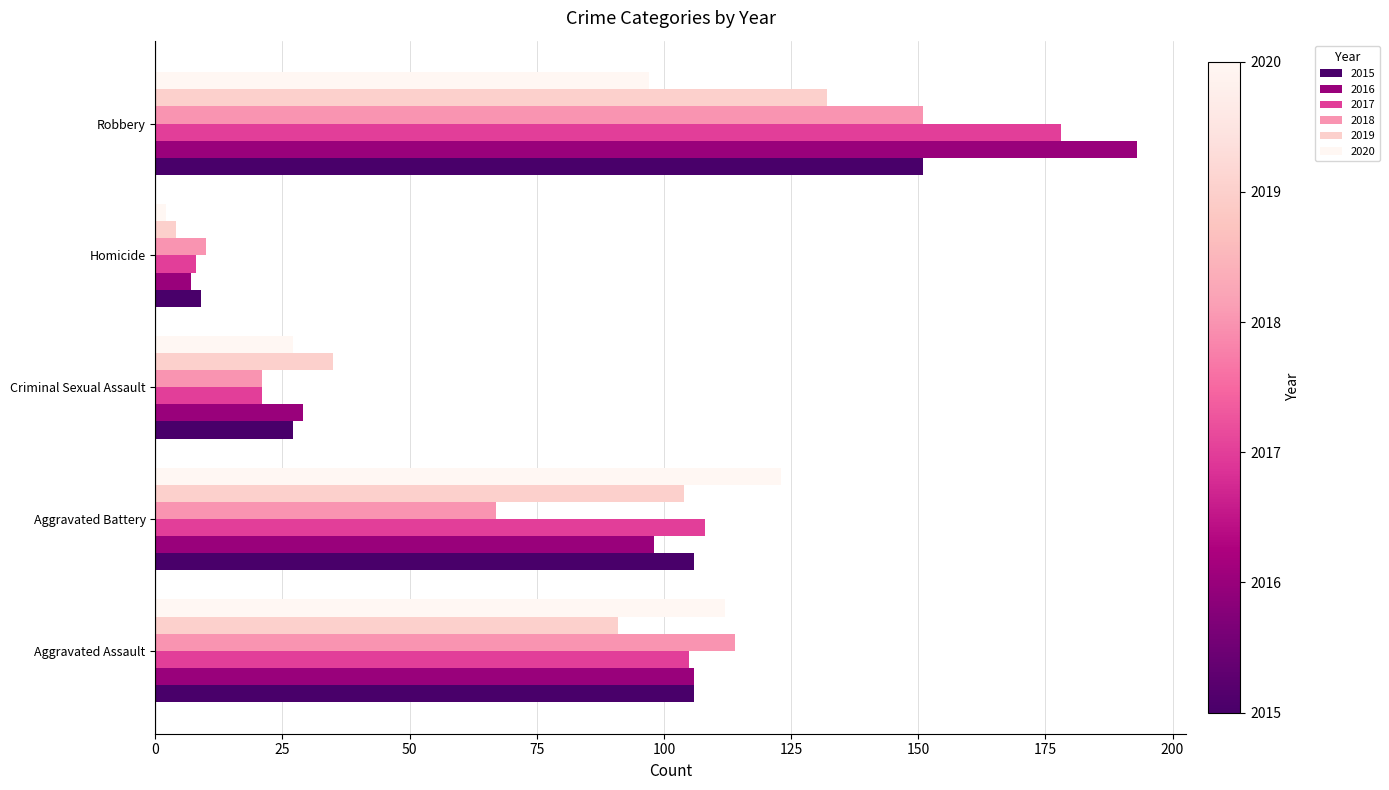

What is the minimum value for 2015?

9